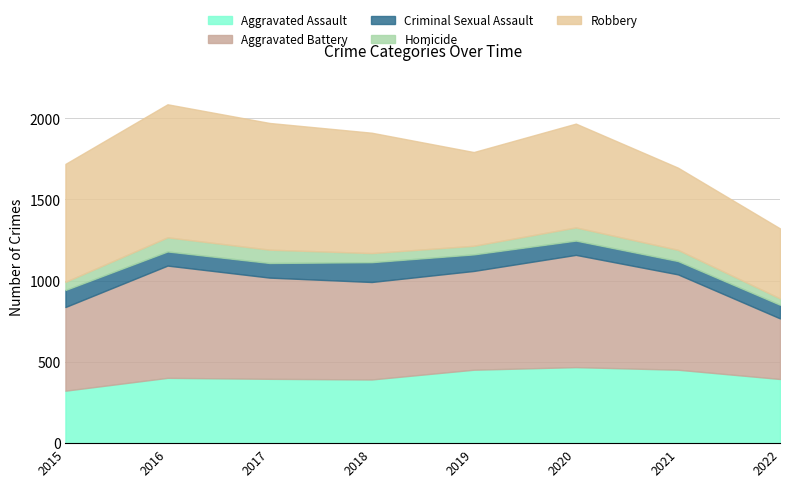

Does the chart display data point markers on the line(s)?

No